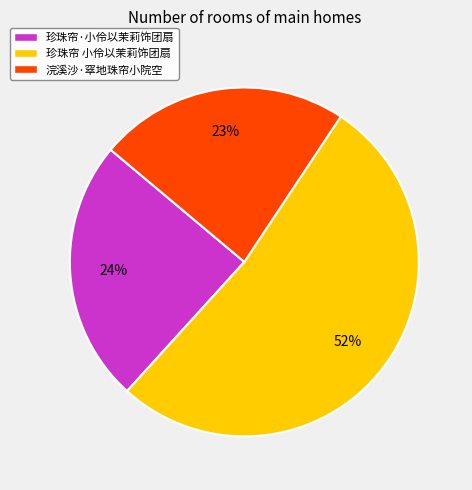

Approximately how many times larger is the value at 珍珠帘 小伶以茉莉饰团扇 compared to 浣溪沙·窣地珠帘小院空?

2.3